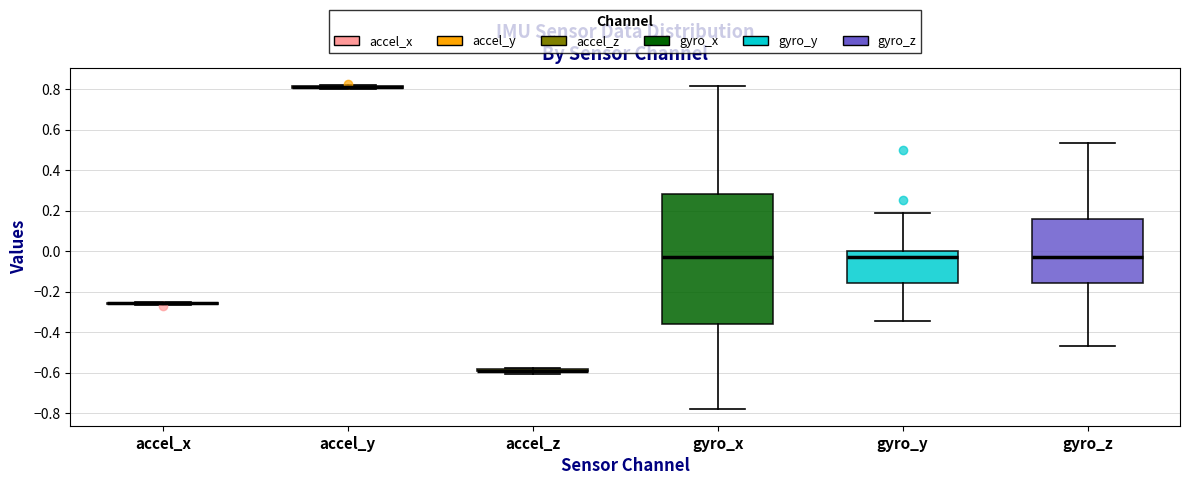

Reading left to right, transcribe this box plot: for each box, give where its median line is, the range the box spans, and where its two whiskers end, as read against the y-axis. The values are not printed on the chart, so give them approximately, as read against the axis.

accel_x: box collapsed to a line at -0.26, whiskers -0.26 to -0.24
accel_y: box collapsed to a line at 0.80, whiskers 0.80 to 0.82
accel_z: box collapsed to a line at -0.58, whiskers -0.60 to -0.58
gyro_x: median -0.04, box -0.36 to 0.28, whiskers -0.78 to 0.82
gyro_y: median -0.04, box -0.16 to 0.00, whiskers -0.34 to 0.18
gyro_z: median -0.04, box -0.16 to 0.16, whiskers -0.46 to 0.54